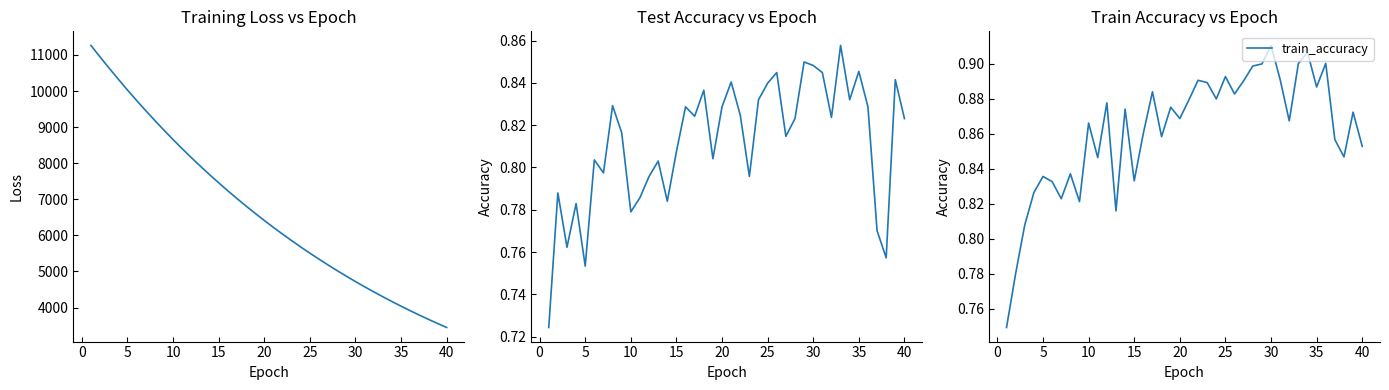

At which label does train_accuracy reach its peak?

30